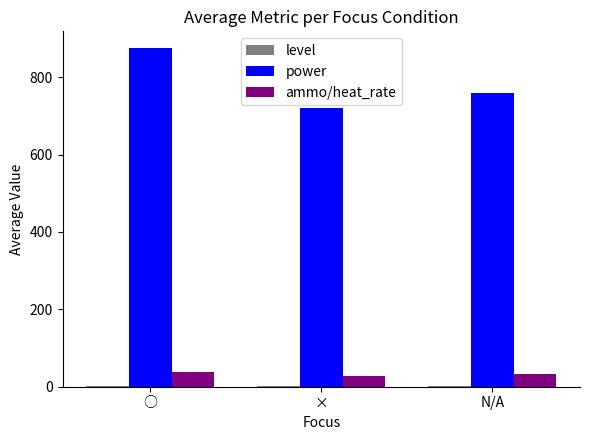

Does the chart contain stacked bars?

No